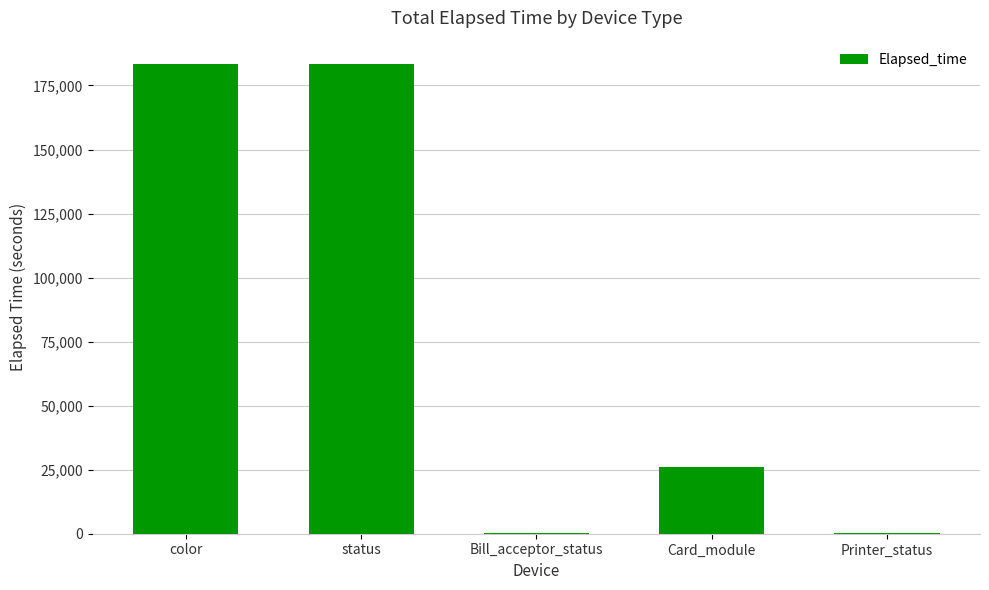

What is the sum of the values at Printer_status and color?

183701